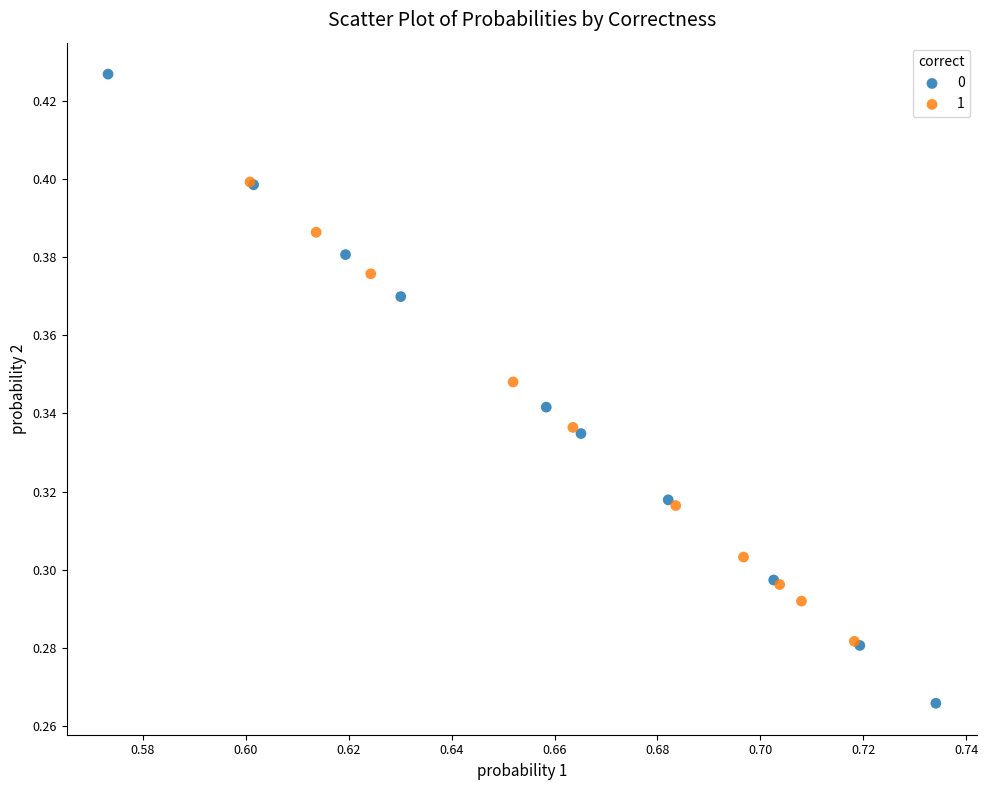

Which series contains the highest Y value?

0